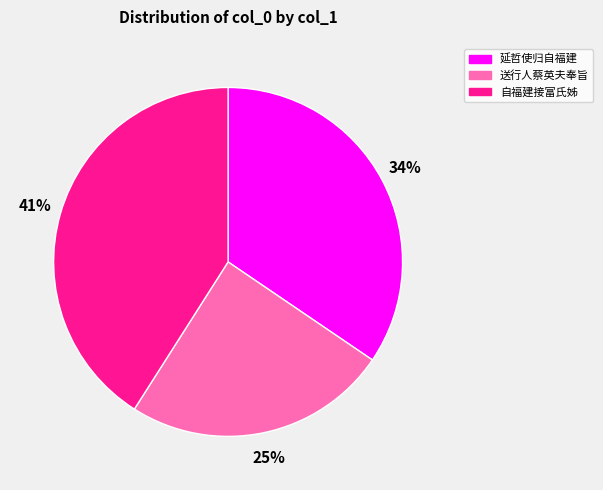

What is the largest slice in the pie chart?

自福建接富氏姊